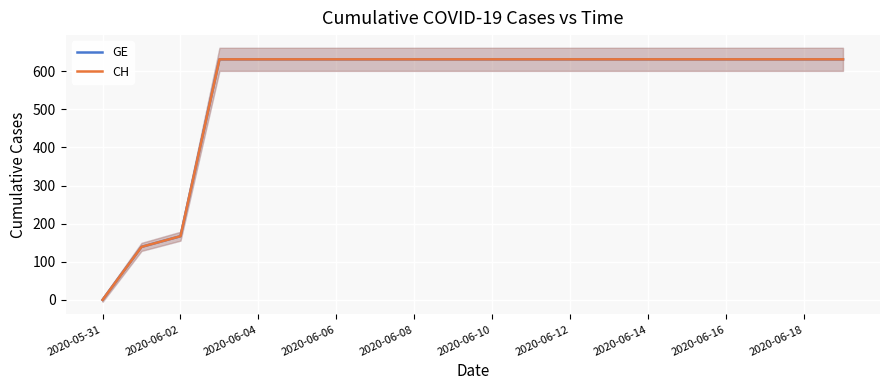

What is the value of the GE point at the 2nd from the left?

139